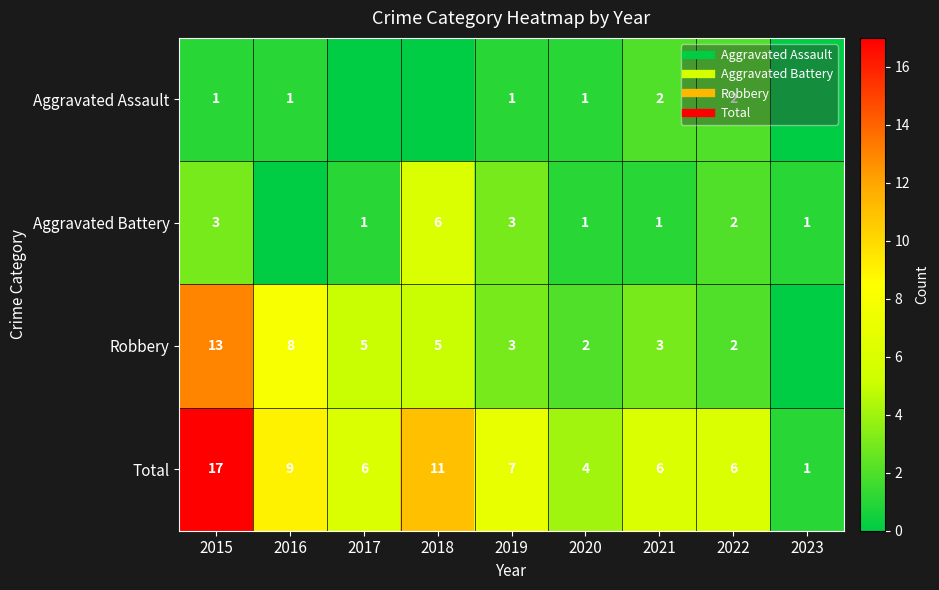

What is the sum of all Total values?

67